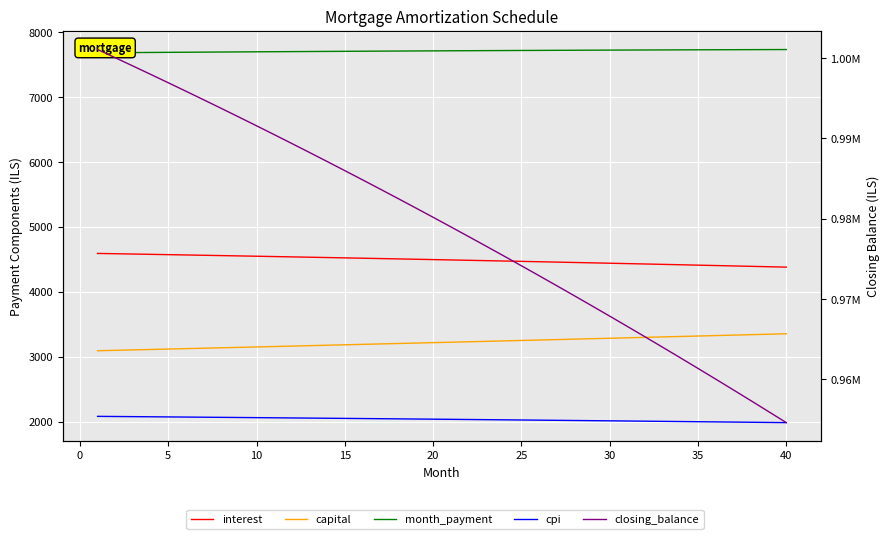

What is the difference between the month_payment values at 35 and 29?

5.6